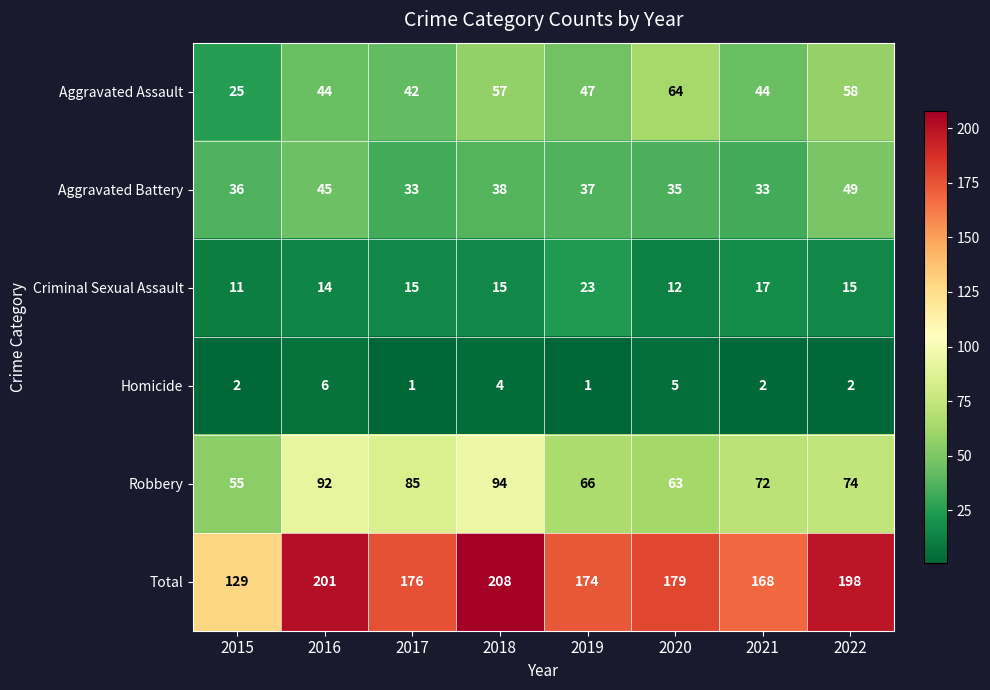

What is the difference between the second highest and minimum values in the Aggravated Assault series?

33